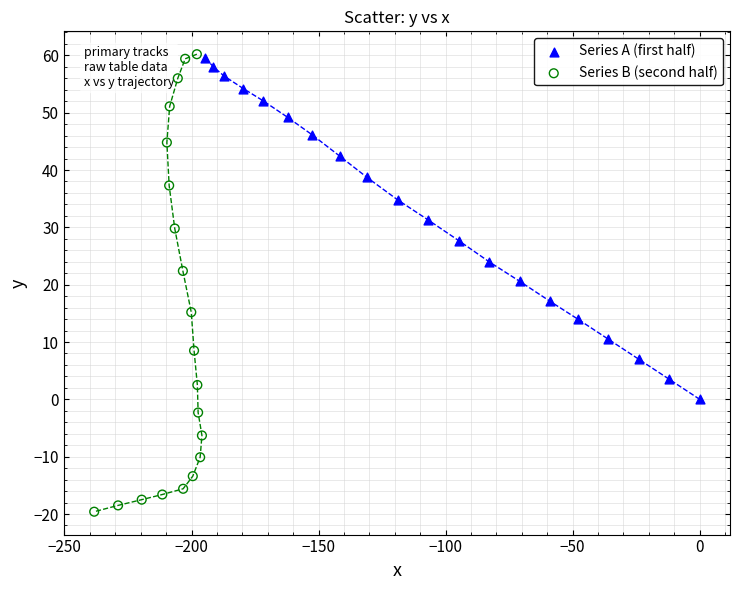

Which series reaches the minimum Y coordinate?

Series B (second half)